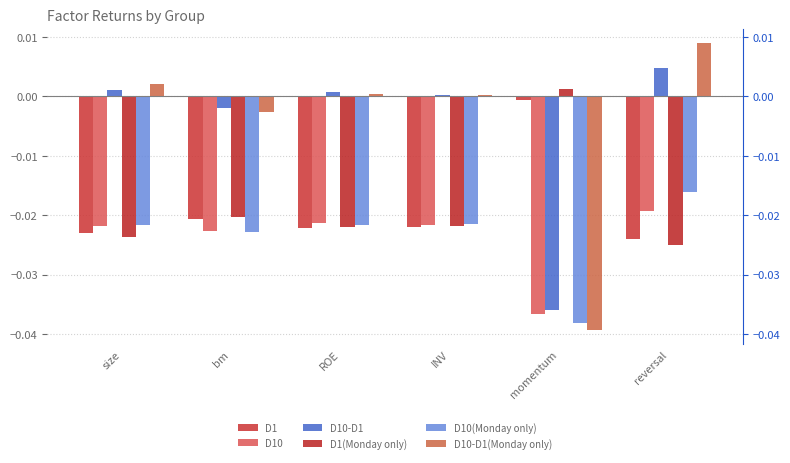

At which label is D1(Monday only) closest to 0?

momentum